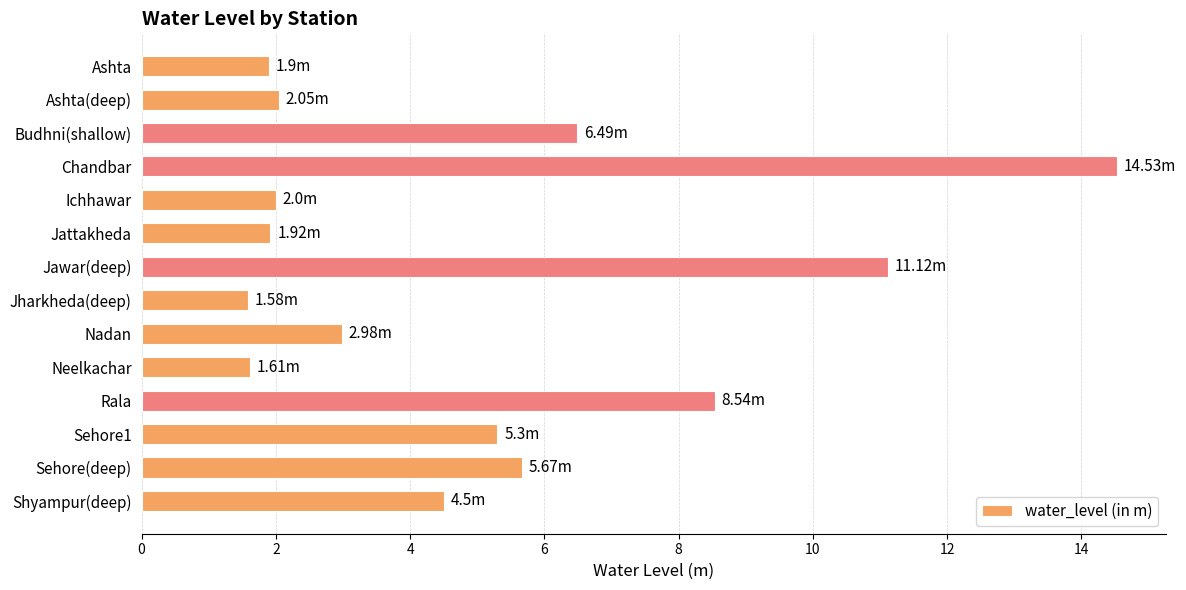

At which label is the value closest to 8?

Rala